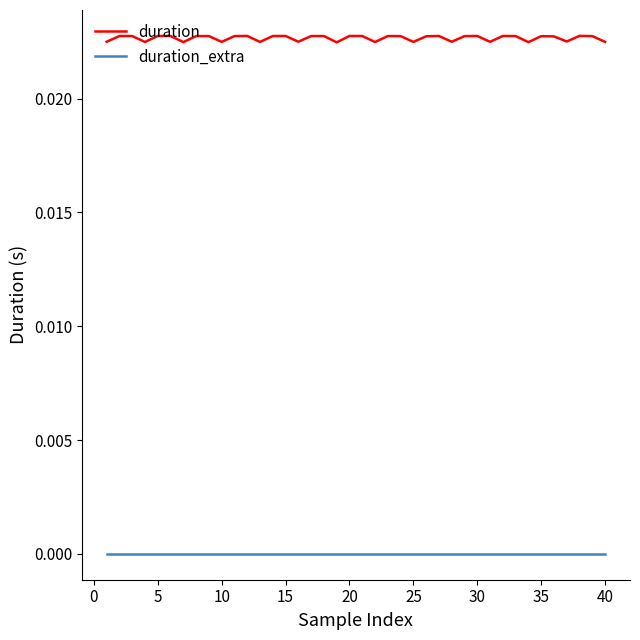

Which series has the largest total across all categories?

duration